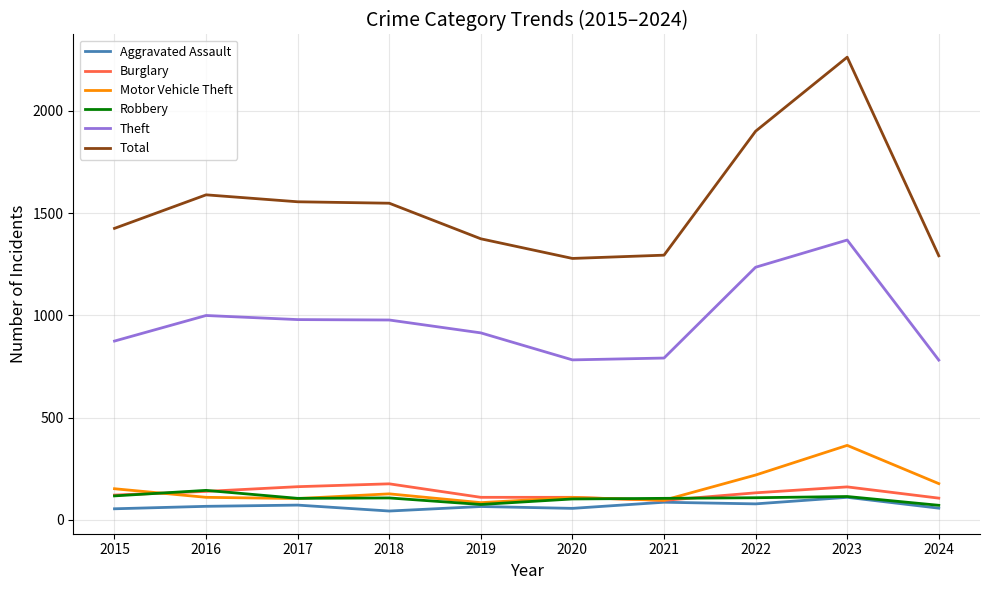

Which category has the highest value across all series?

2023